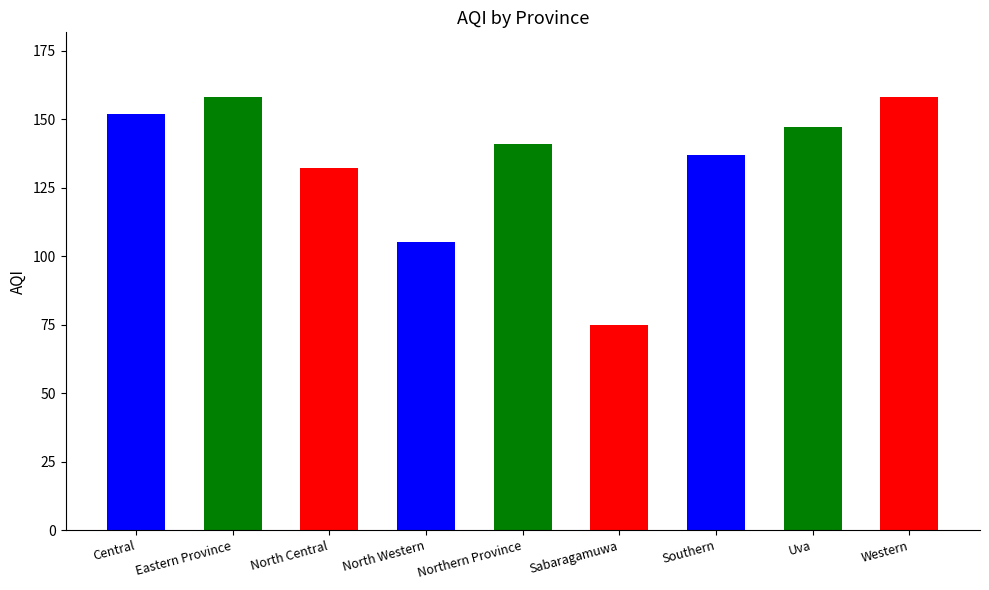

What is the change in value from Northern Province to Uva?

+6